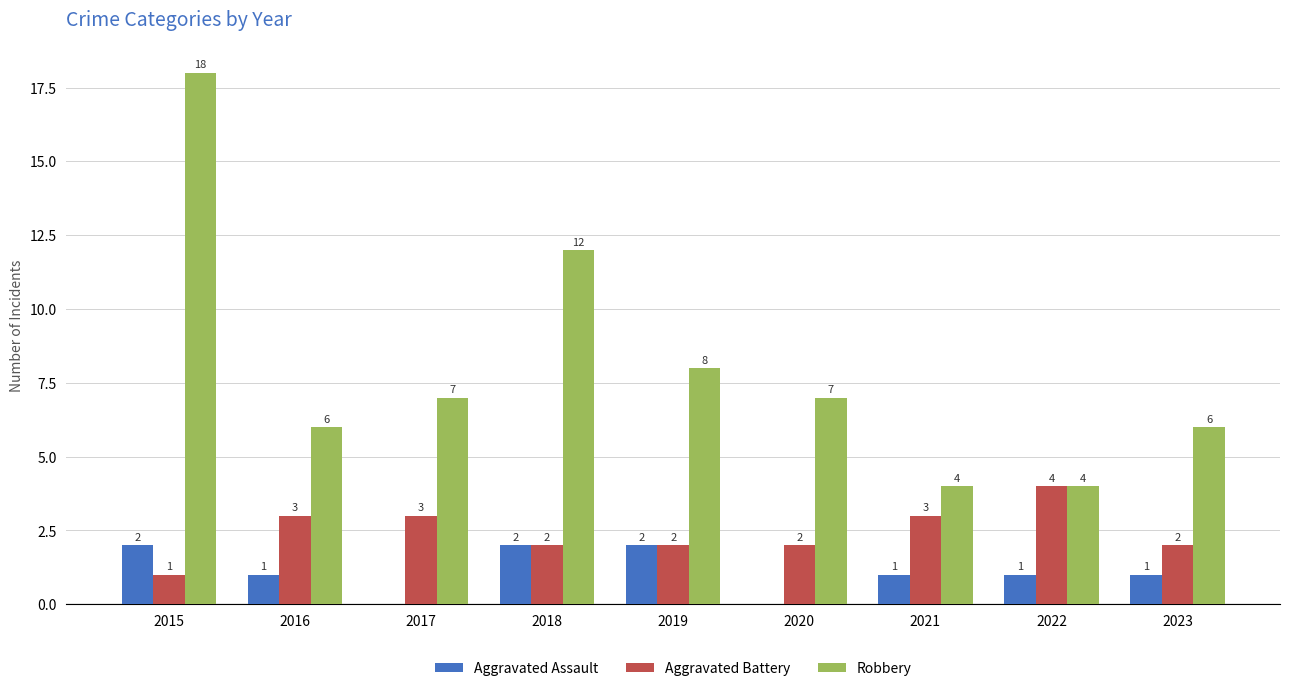

What is the sum of all Aggravated Battery values?

22